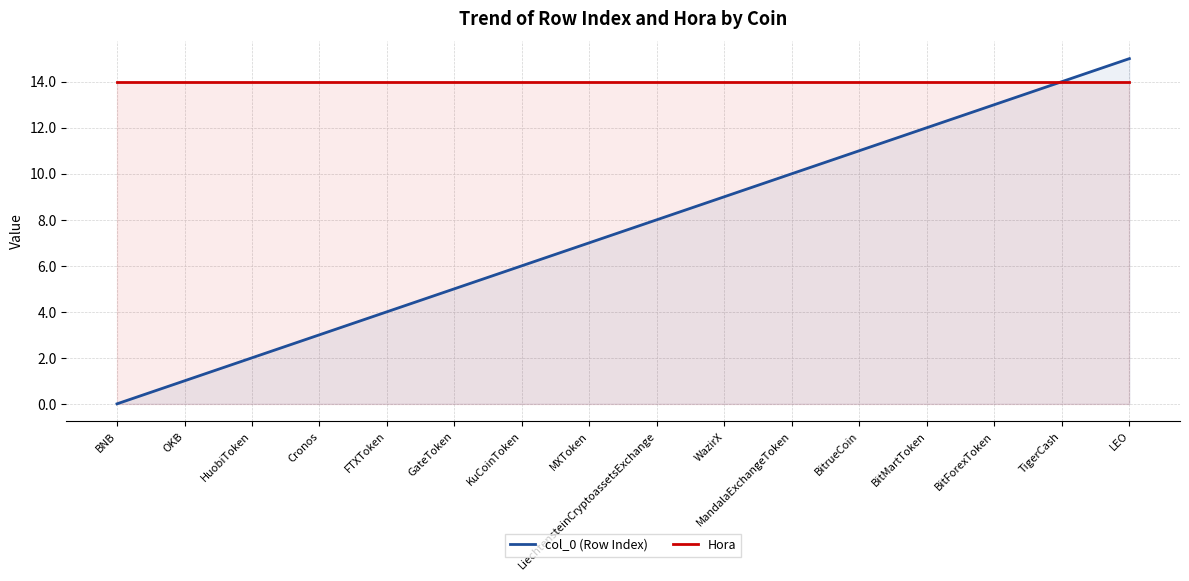

The value of Hora at Cronos is 14. True or false?

True